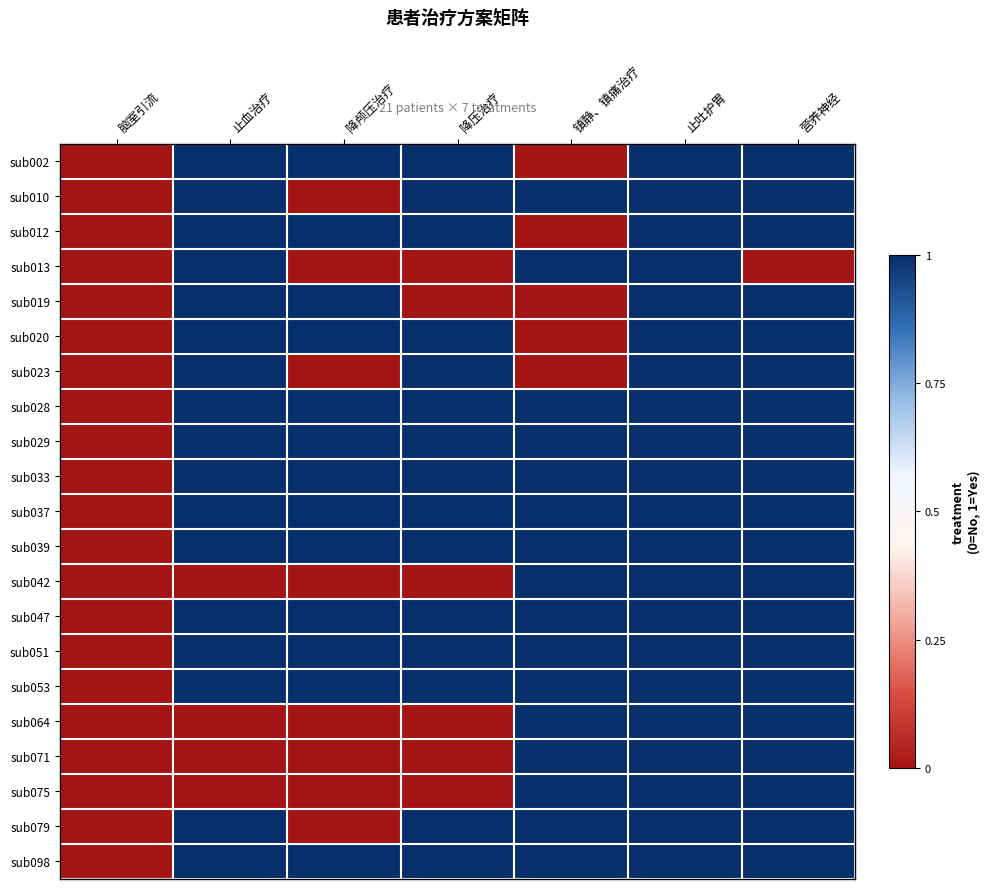

Rank the series by their maximum value, from lowest to highest.

sub002, sub010, sub012, sub013, sub019, sub020, sub023, sub028, sub029, sub033, sub037, sub039, sub042, sub047, sub051, sub053, sub064, sub071, sub075, sub079, sub098